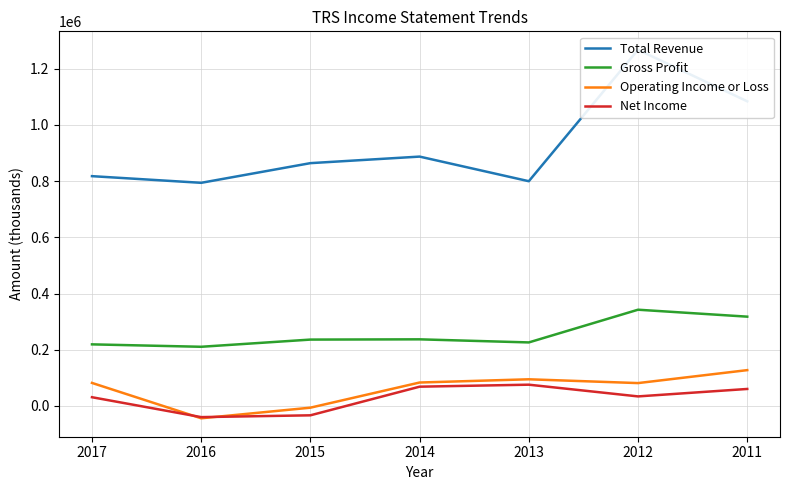

How many values in the Gross Profit series exceed 236100?

3